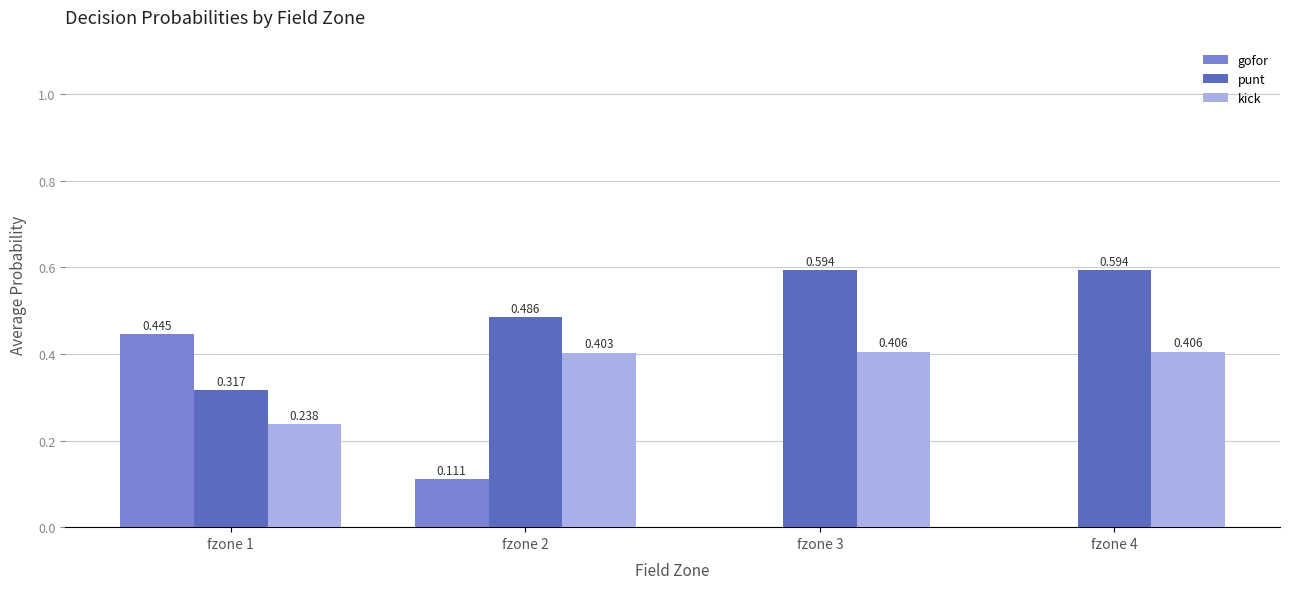

Which series has the largest total across all categories?

punt